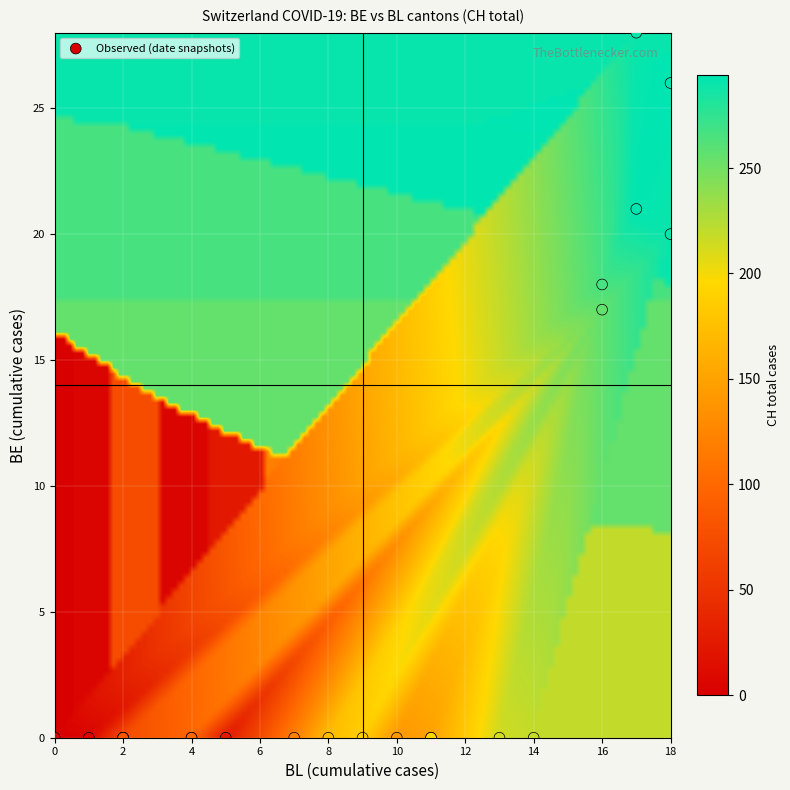

What Y value in the scatter plot is closest to 14?

17